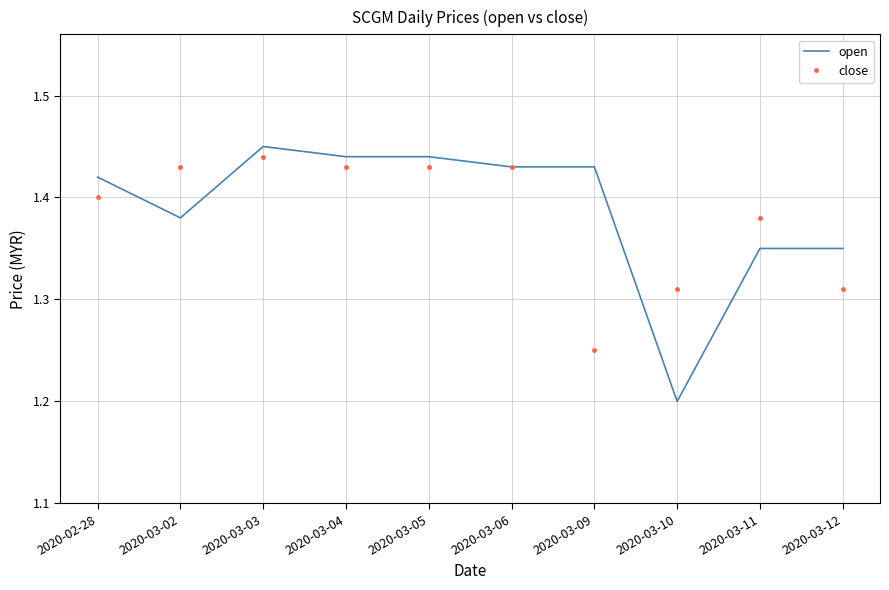

True or false: close has a value of 0.5 at 2020-03-12.

False